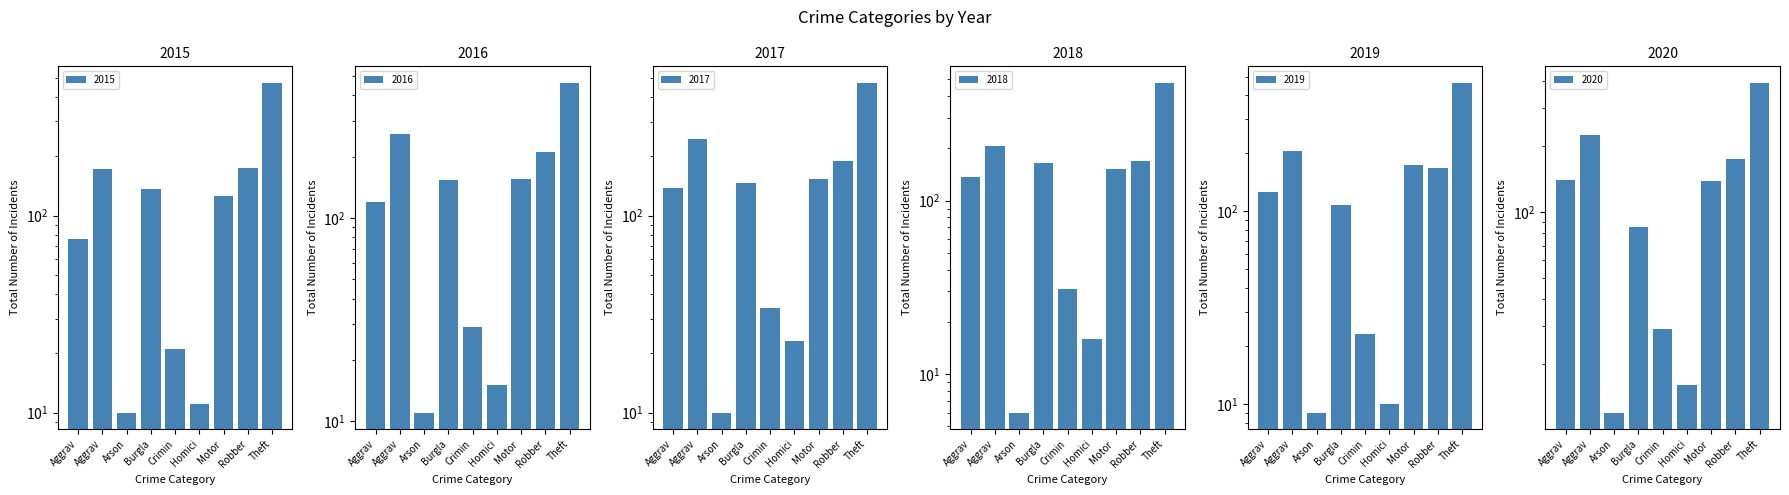

What is the sum of the 2018 values at Motor and Robber?

322